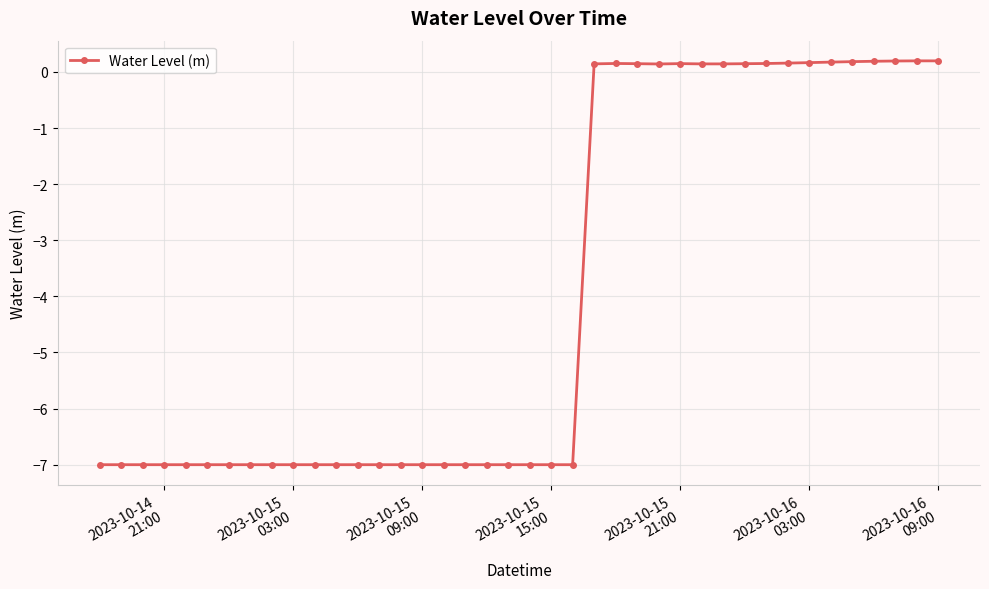

True or false: there are more than 1 points higher than both neighbors.

True